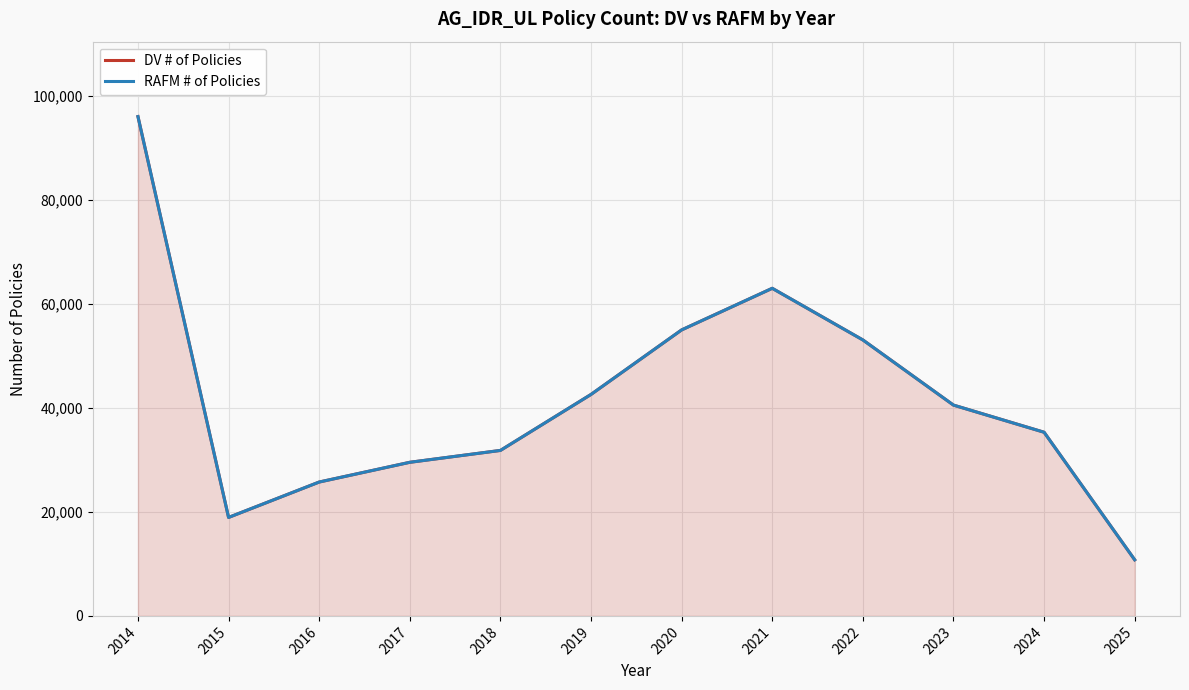

Which label corresponds to the largest value in the chart?

2014